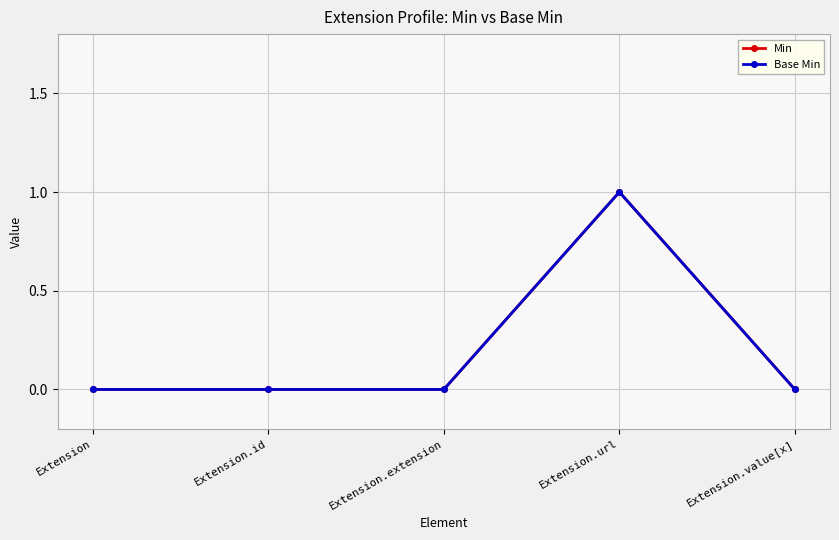

Does the chart have visible grid lines?

Yes